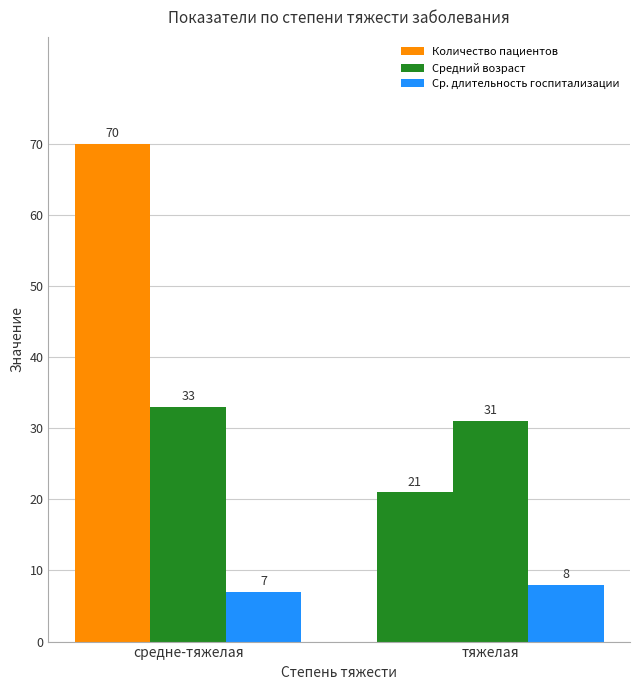

What is the greatest value displayed?

70